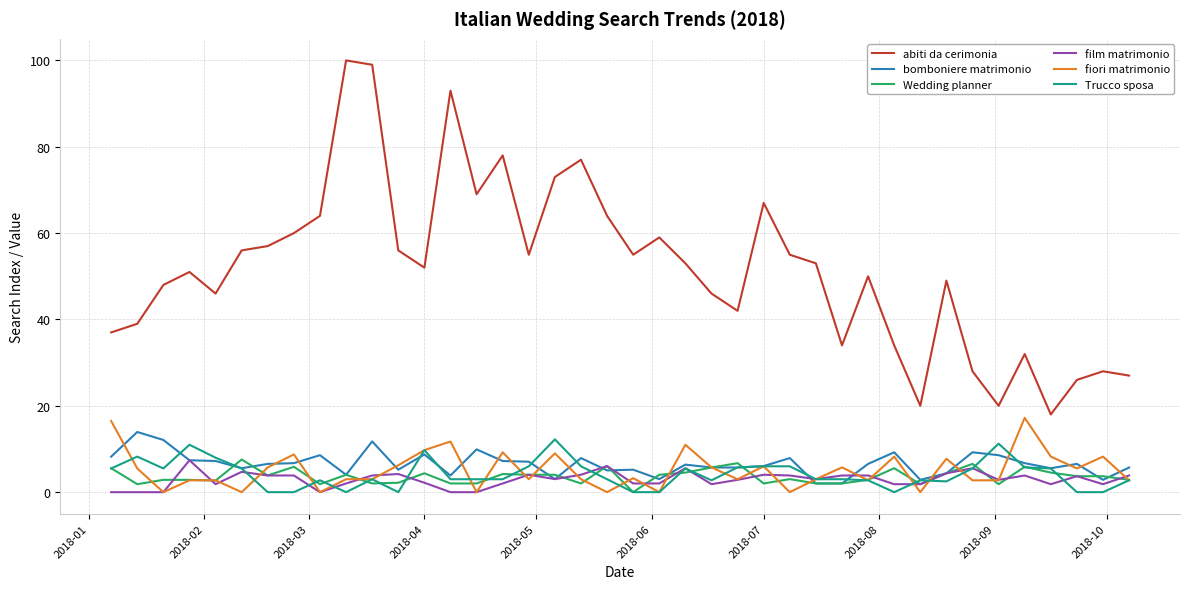

Which series has the largest total across all categories?

abiti da cerimonia